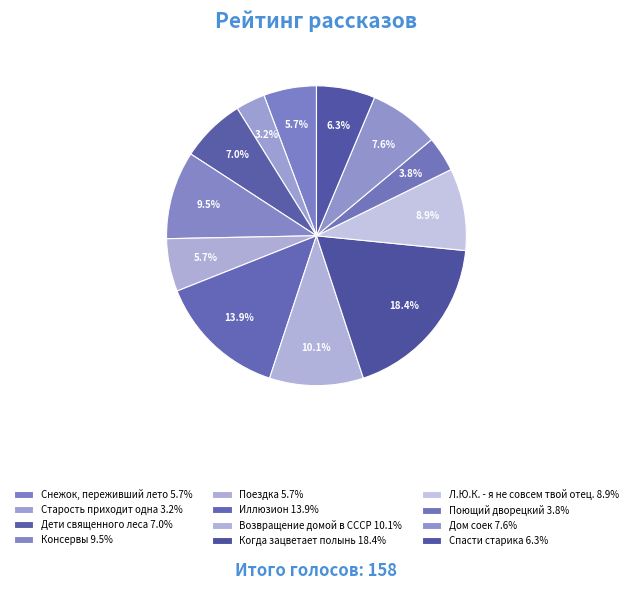

How many segments does this pie chart have?

12